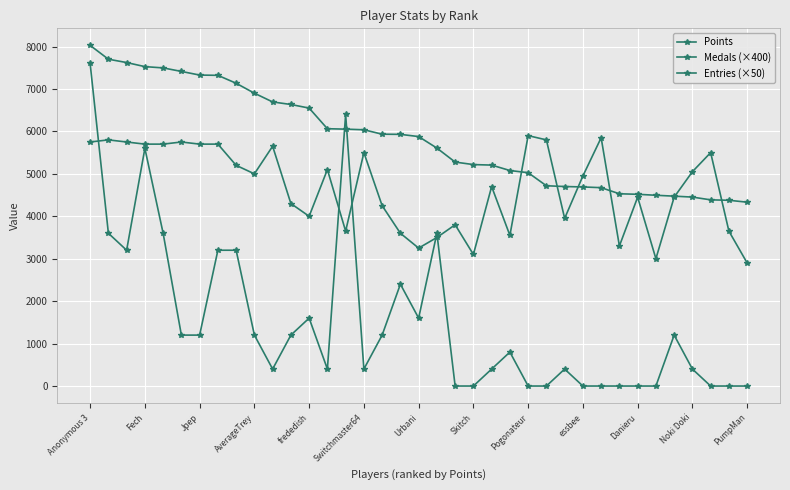

Count the number of categories in the chart.

37